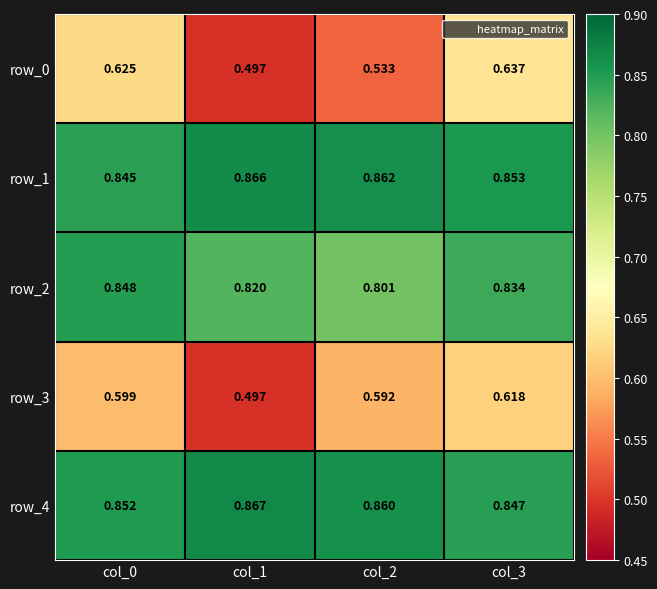

Is the value of row_0 at col_2 greater than the value of row_3 at col_1?

Yes